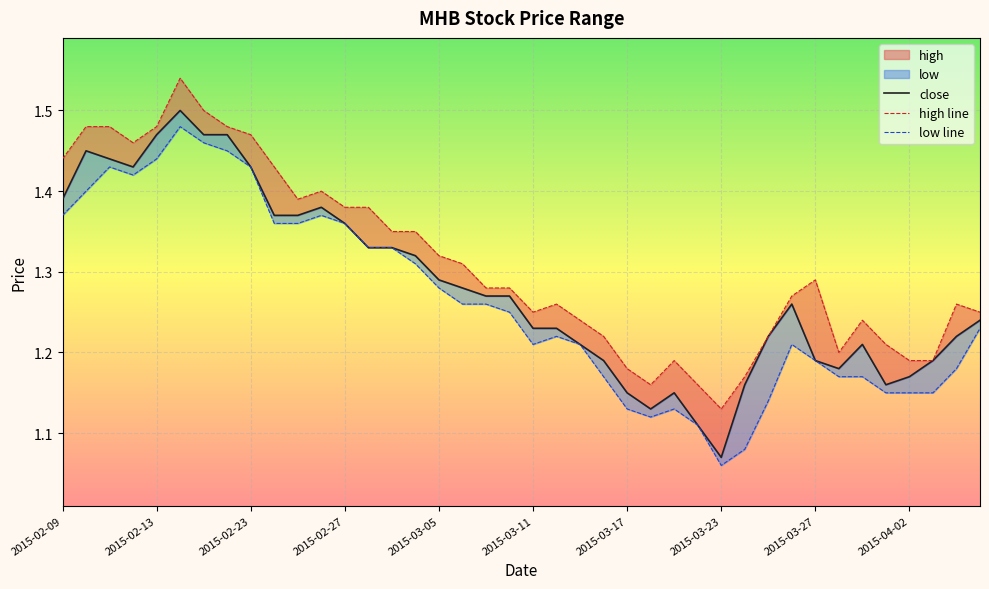

What is the difference between the low values at 2015-04-06 and 2015-02-11?

0.2